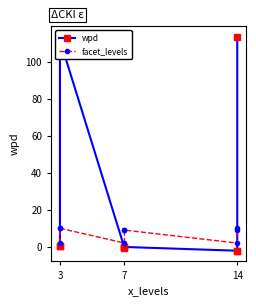

How many values in the facet_levels series are below 9?

3